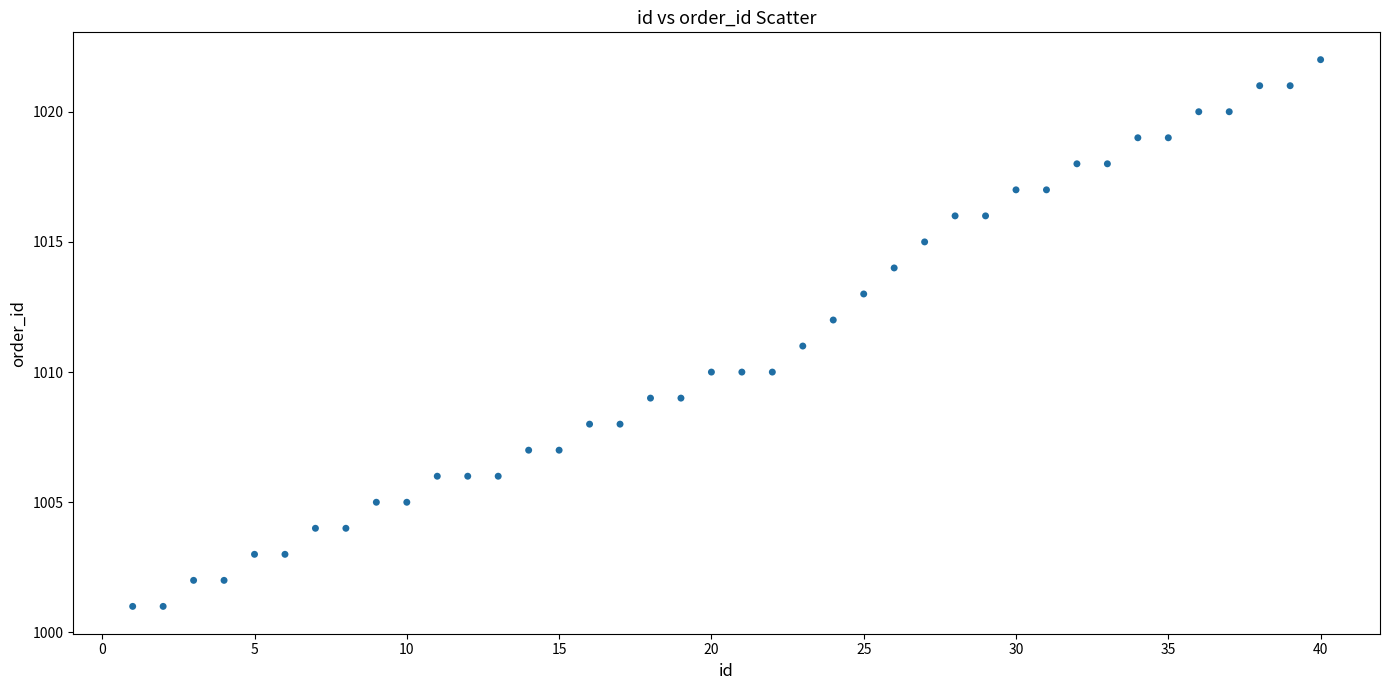

What is the range of X values (max minus min)?

39